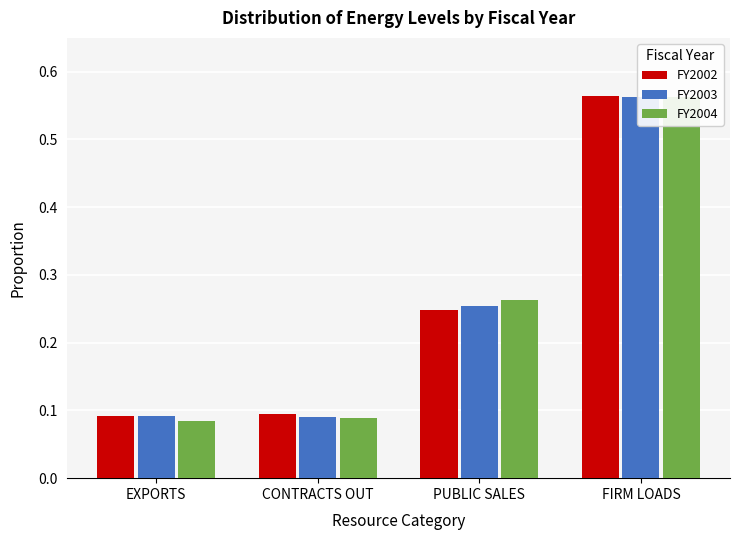

What is the difference between the second highest and second lowest values in the FY2004 series?

0.2